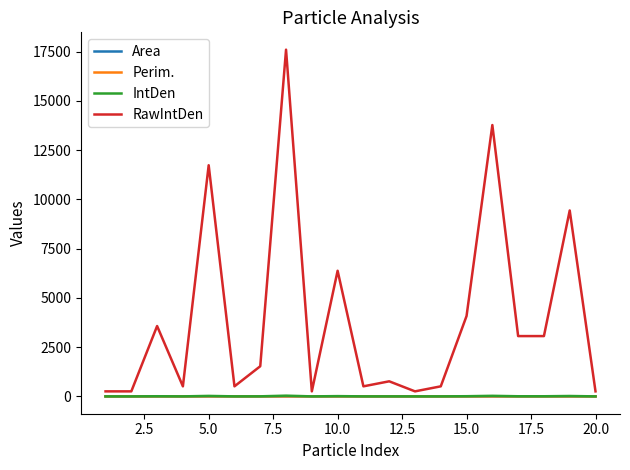

Which series has the widest spread of values?

RawIntDen